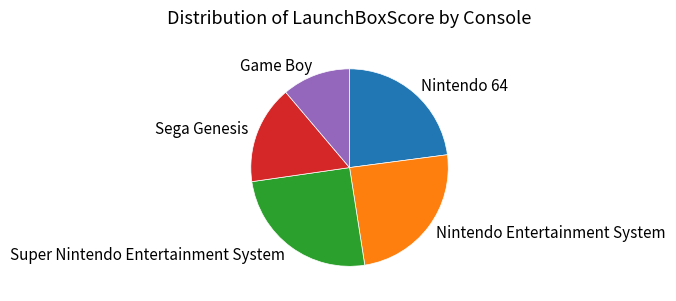

The Nintendo 64 slice represents 23% of the pie. True or false?

True